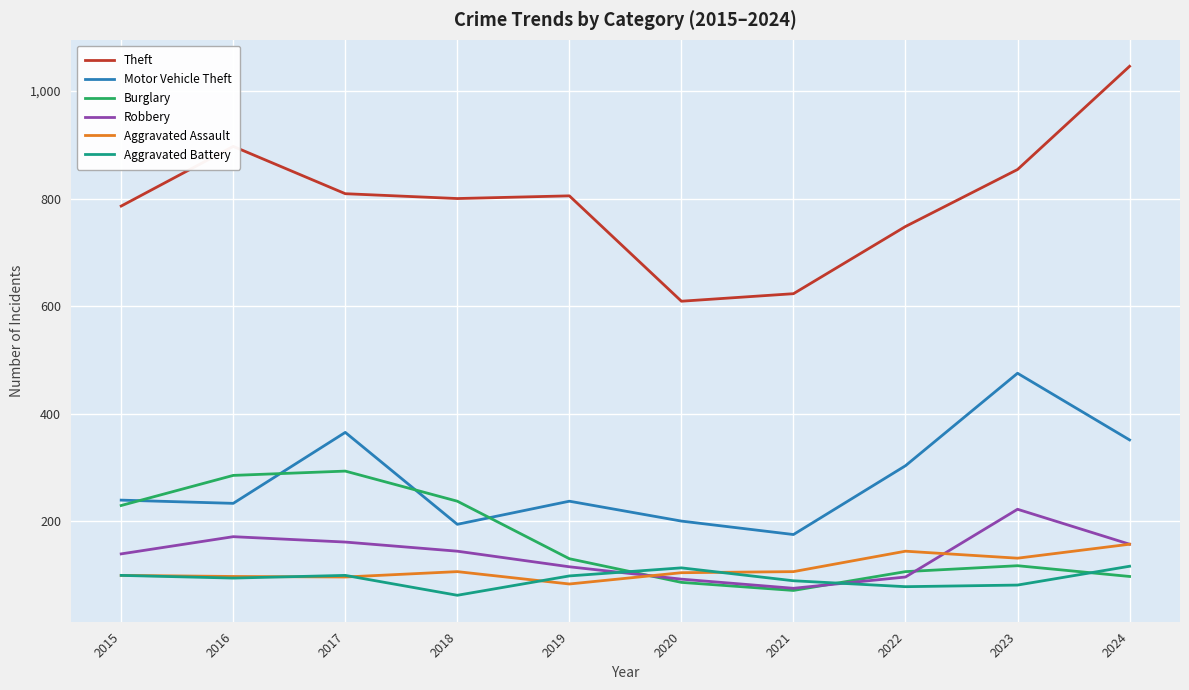

What is the difference between the highest and lowest values at 2018?

738